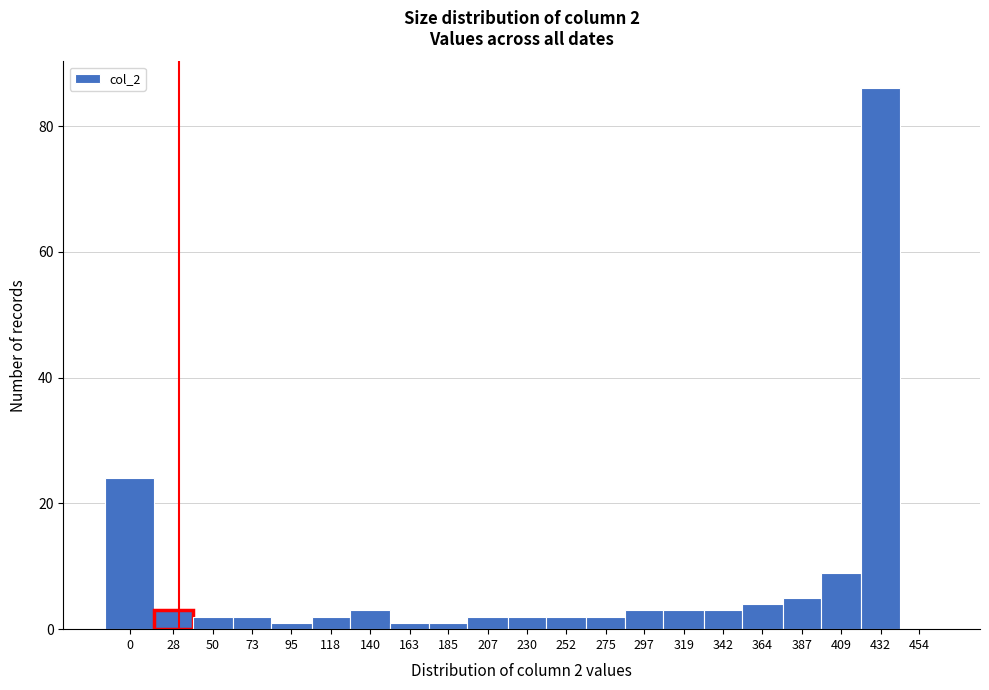

Reading left to right, list all the values displayed in this chart.

0=24	28=3	50=2	73=2	95=1	118=2	140=3	163=1	185=1	207=2	230=2	252=2	275=2	297=3	319=3	342=3	364=4	387=5	409=9	432=86	454=0